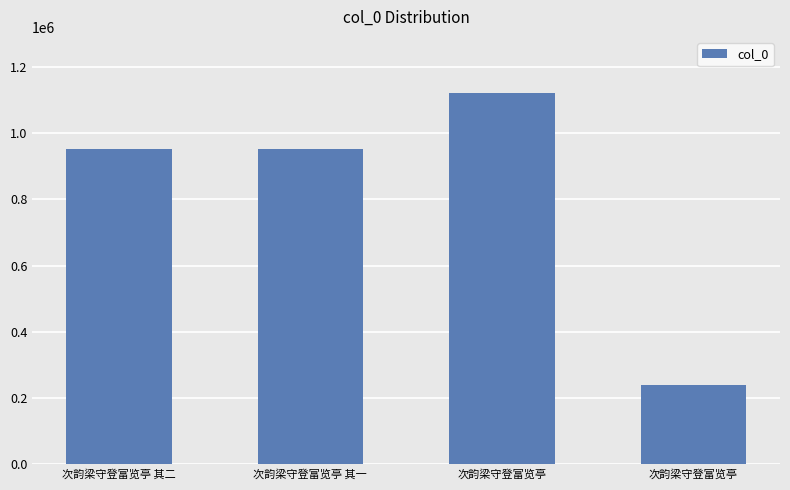

At which category does the chart reach its peak across all series?

次韵梁守登富览亭